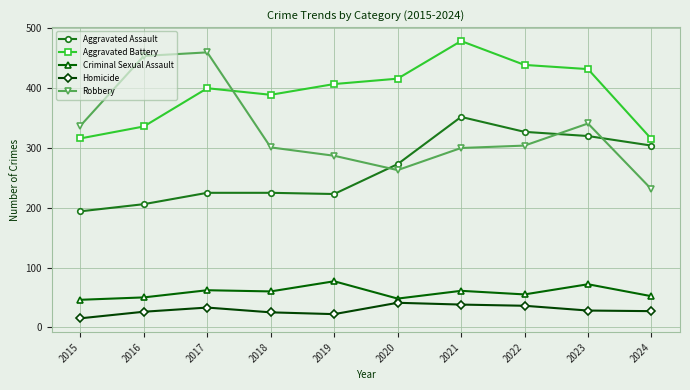

What is the value of the Aggravated Assault point at the 10th from the left?

304